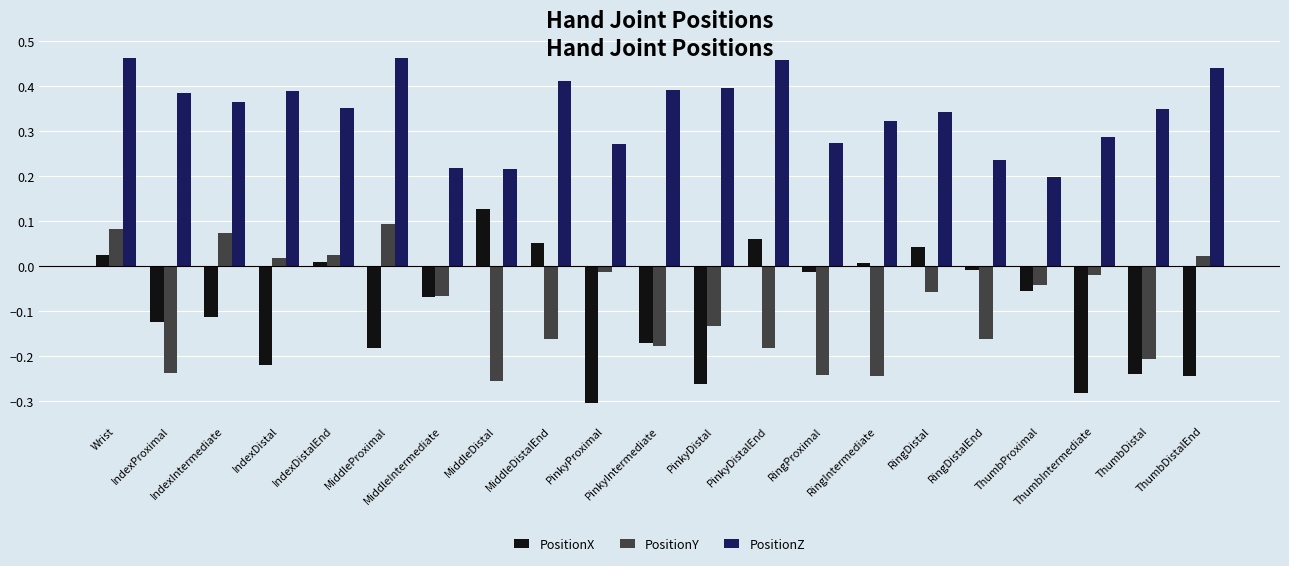

At how many categories does at least one series exceed 0?

21